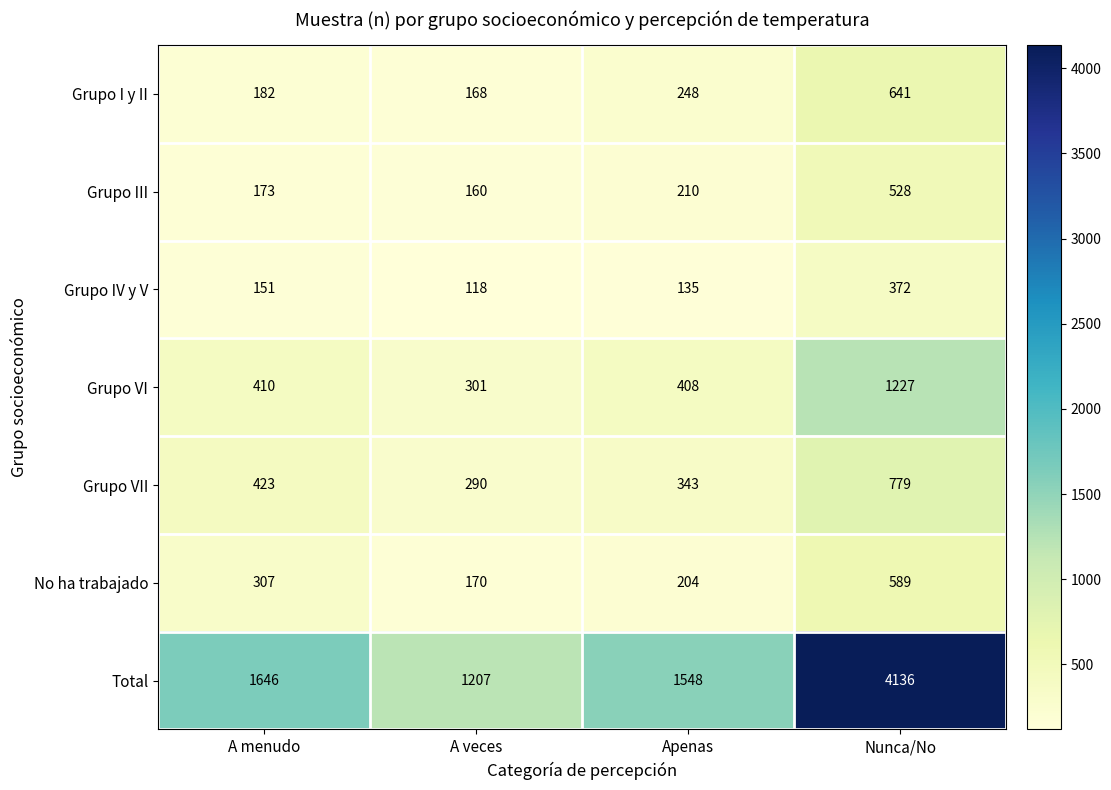

Rank the series by their maximum value, from highest to lowest.

Total, Grupo VI, Grupo VII, Grupo I y II, No ha trabajado, Grupo III, Grupo IV y V